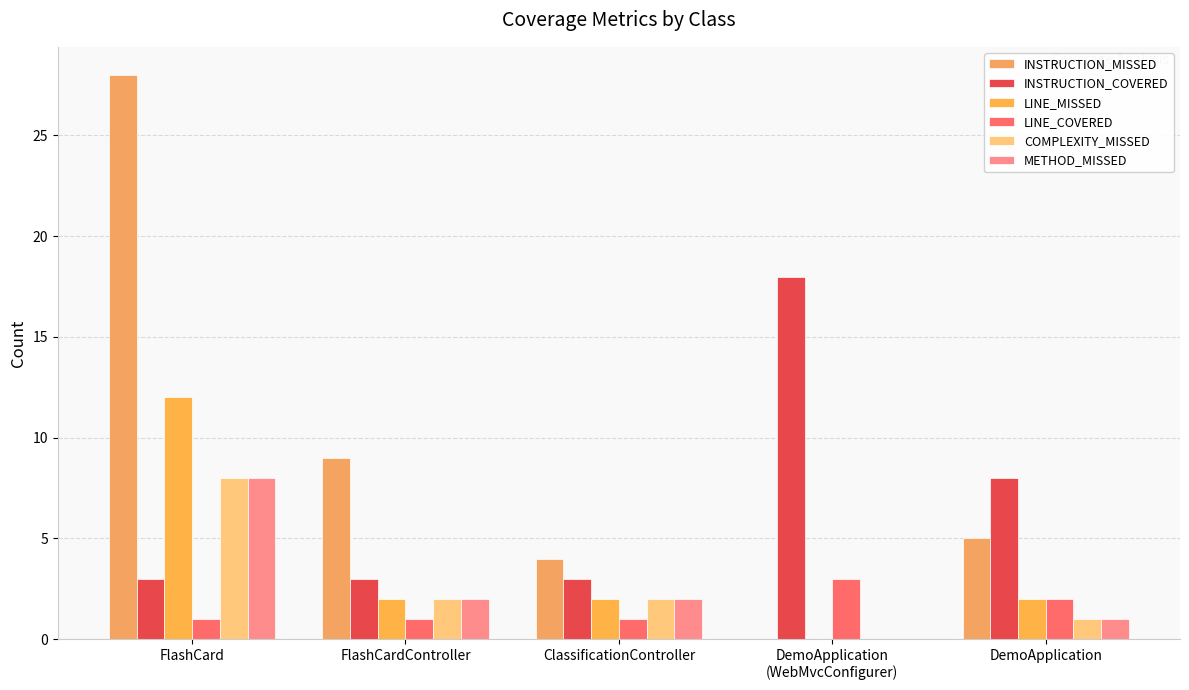

Which series changed the most between ClassificationController and DemoApplication
(WebMvcConfigurer)?

INSTRUCTION_COVERED